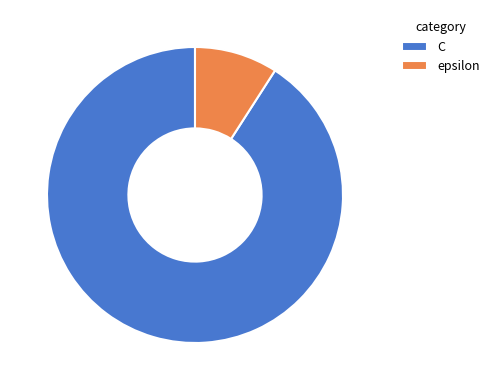

Does epsilon represent more than half of the total?

No